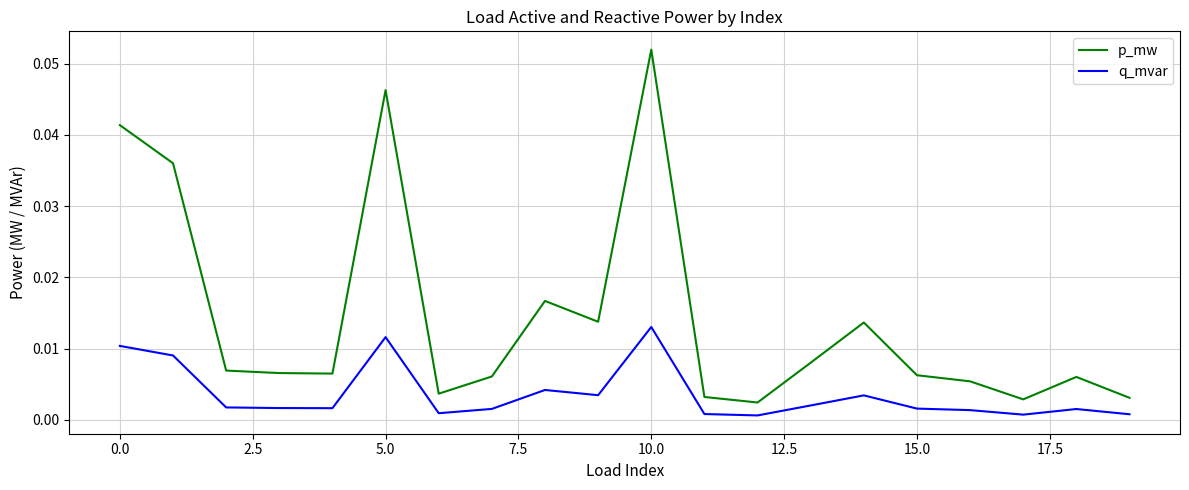

Which series has the largest total across all categories?

p_mw